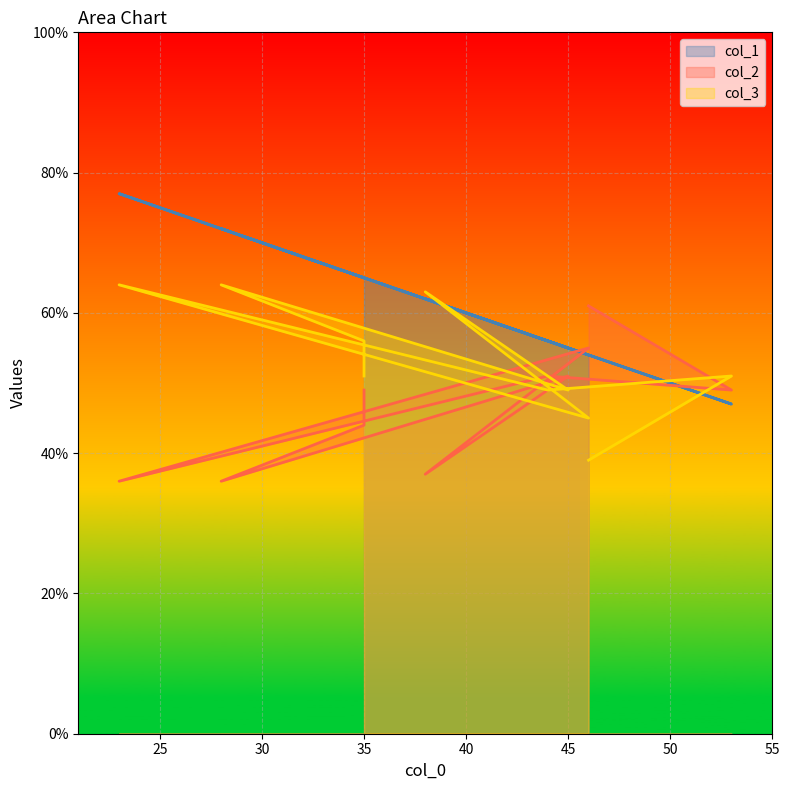

True or false: col_3 has more than 1 interior local peaks.

True